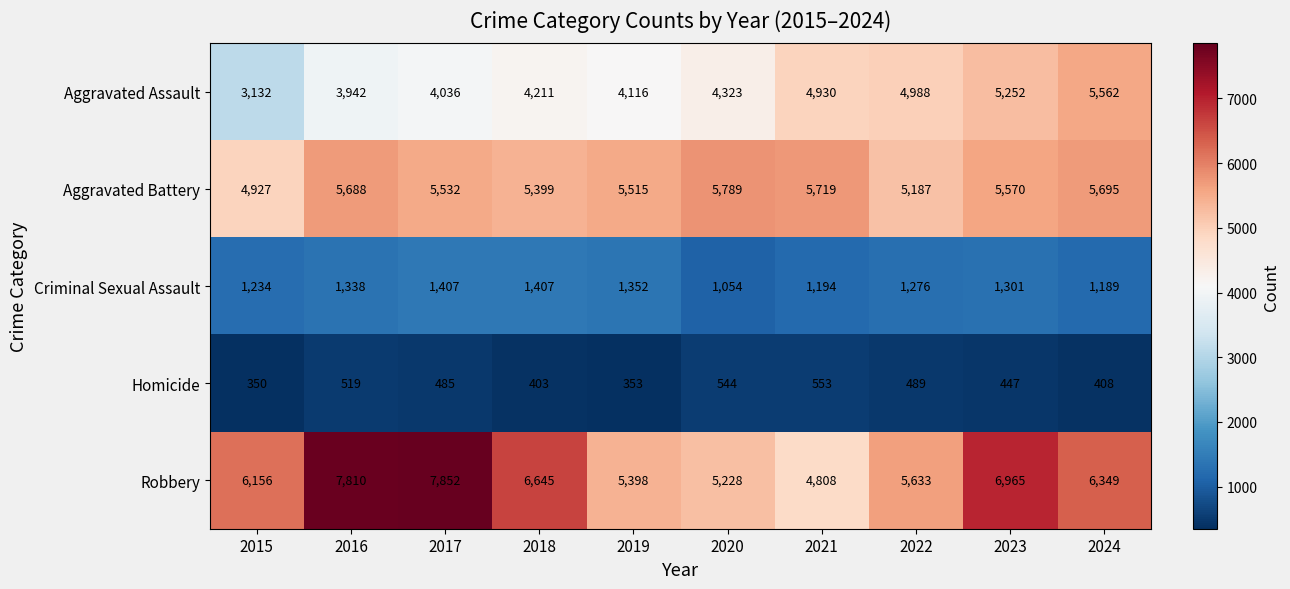

Which series has the largest total across all categories?

Robbery